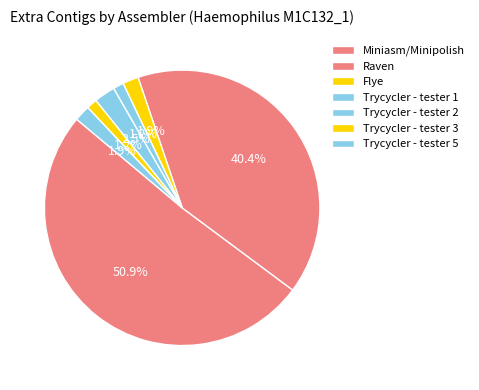

Count the number of slices in the pie.

7